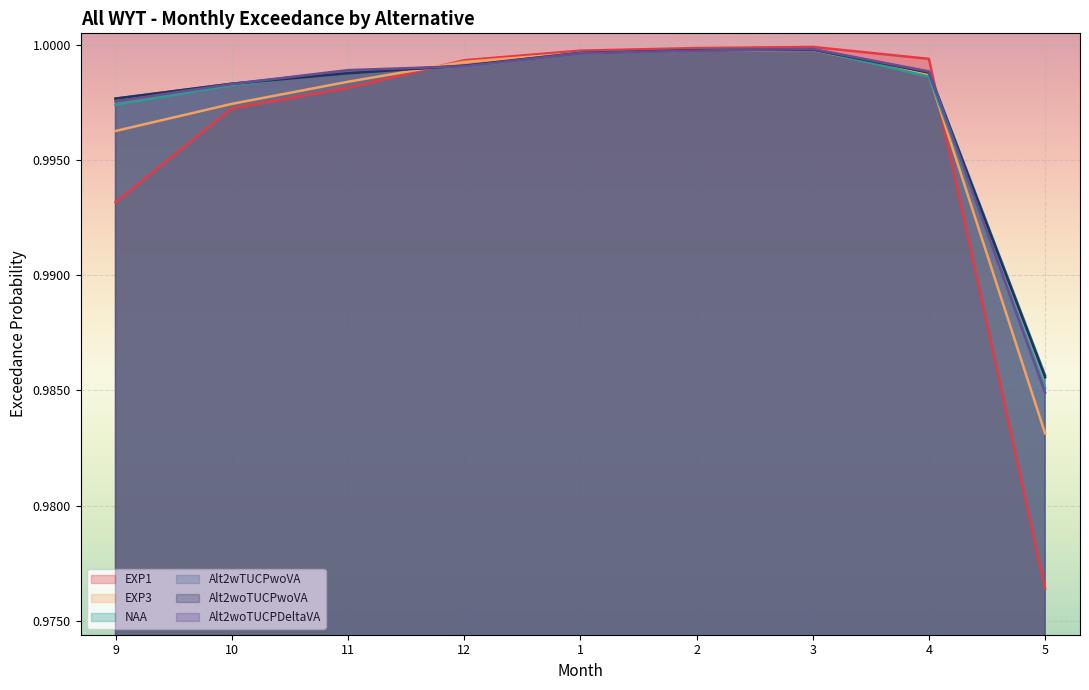

Between 12 and 1, which series saw the biggest shift?

Alt2wTUCPwoVA